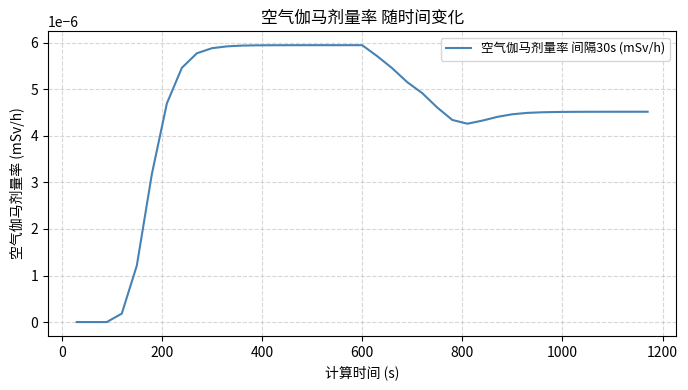

How many lines are shown in the chart?

1